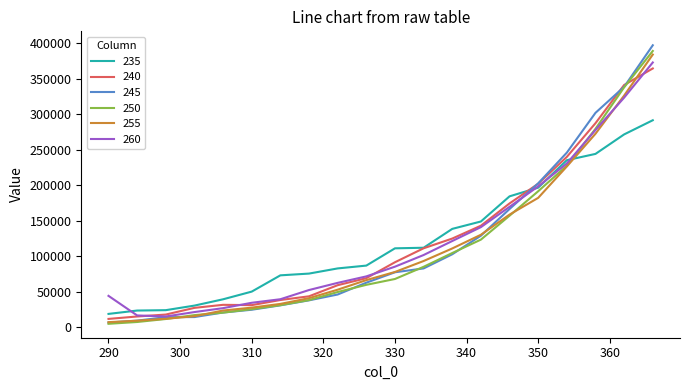

Which series has the largest range (max minus min)?

245